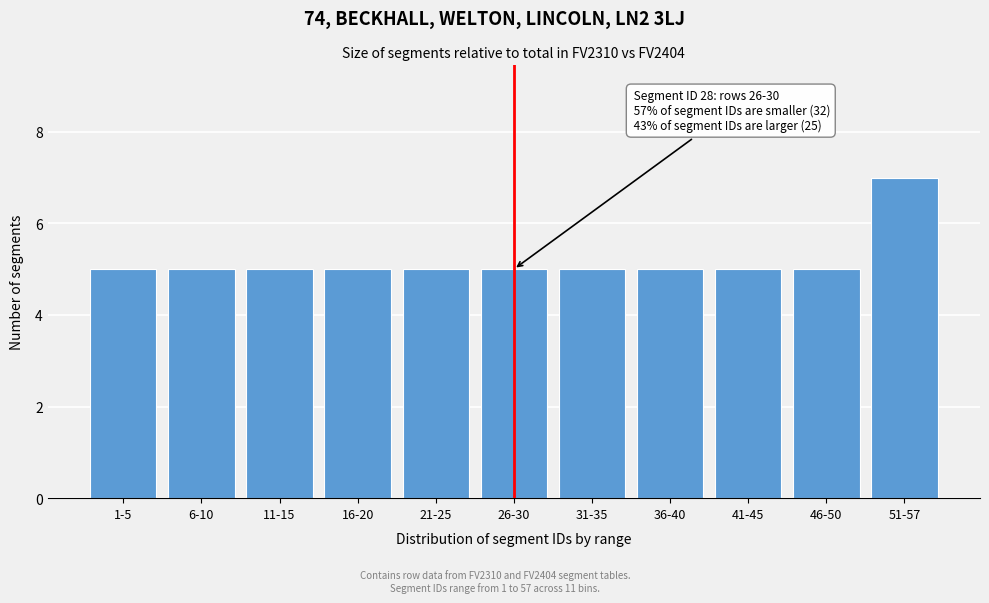

Reading left to right, extract all data points from this chart.

5	5	5	5	5	5	5	5	5	5	7